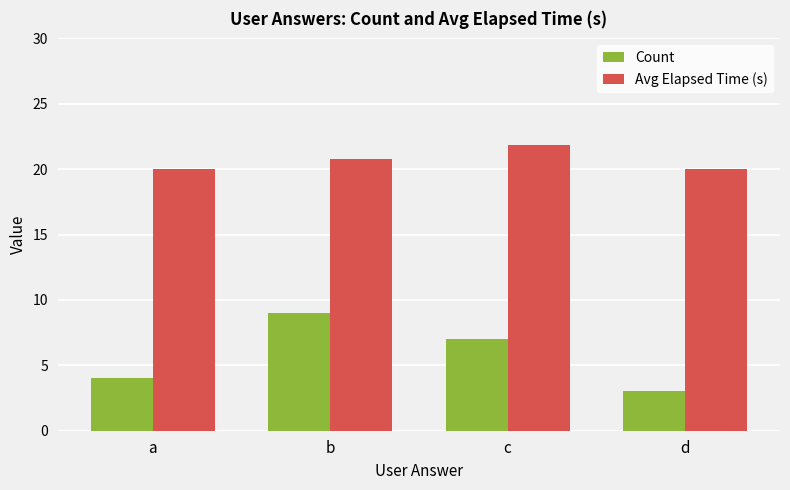

Where does the Count series first go above 7?

b